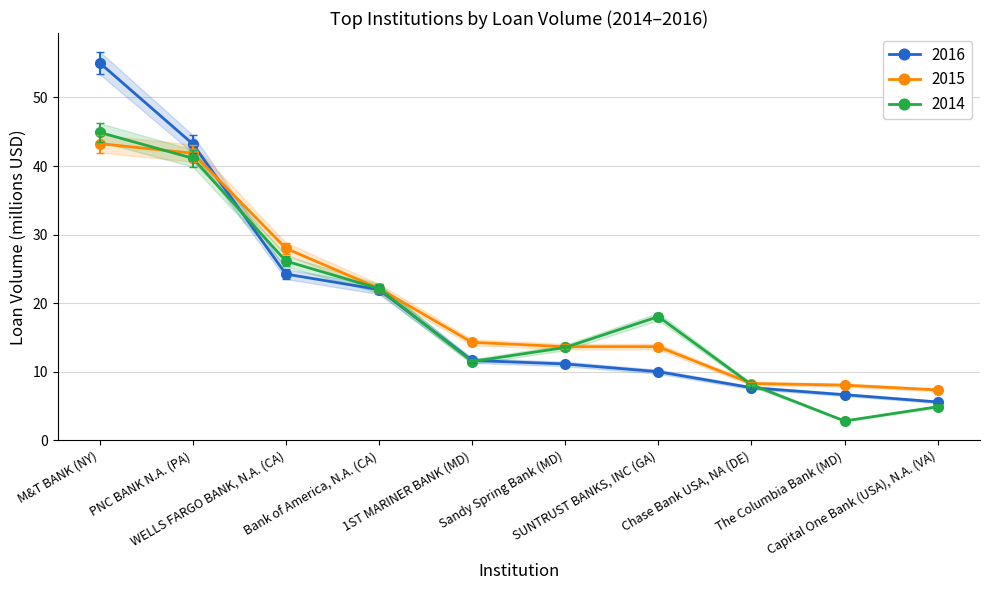

Which series has the widest spread of values?

2016